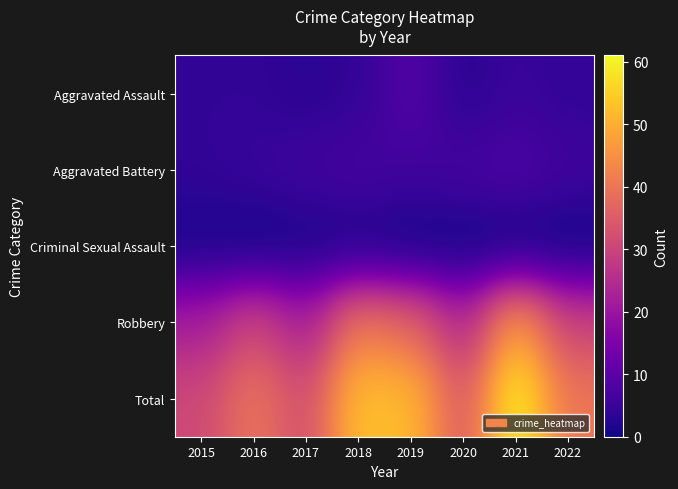

What is the total value across all series at 2017?

64